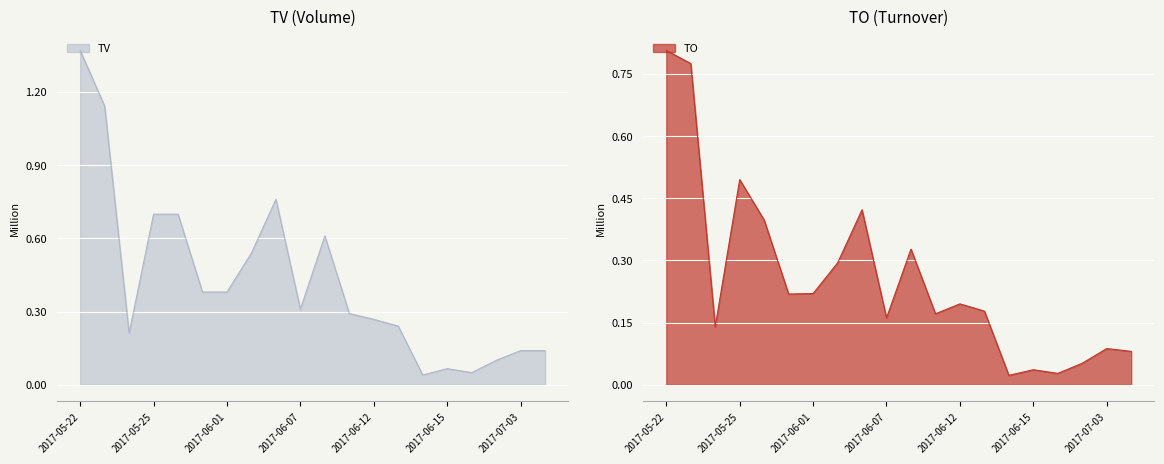

Which has a higher value, 2017-06-13 or 2017-06-08?

2017-06-08